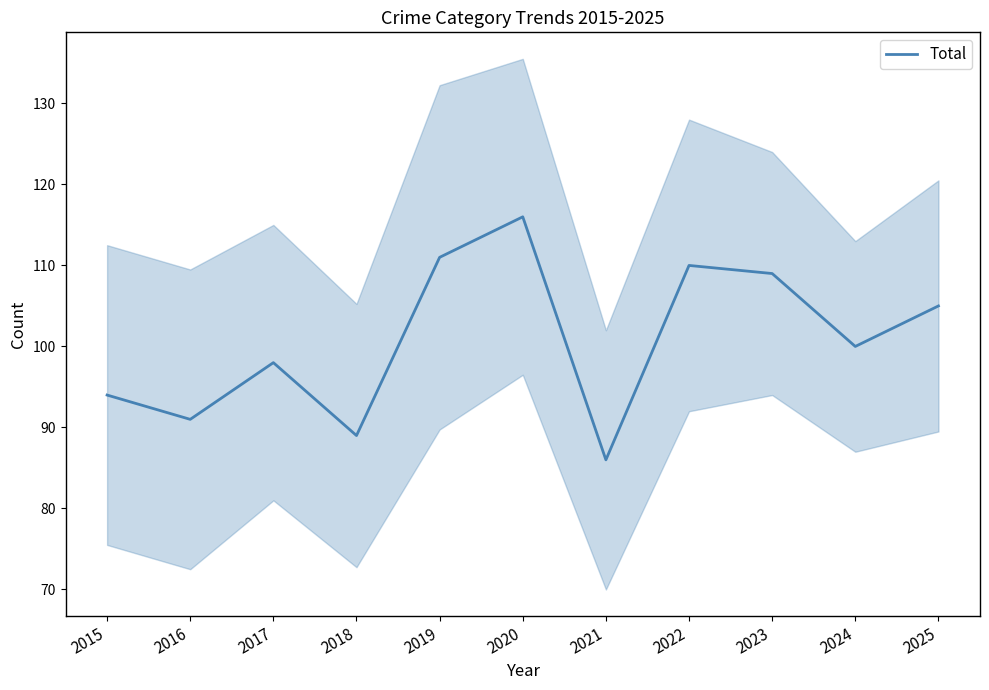

How many points are higher than both their immediate neighbors (excluding endpoints)?

3